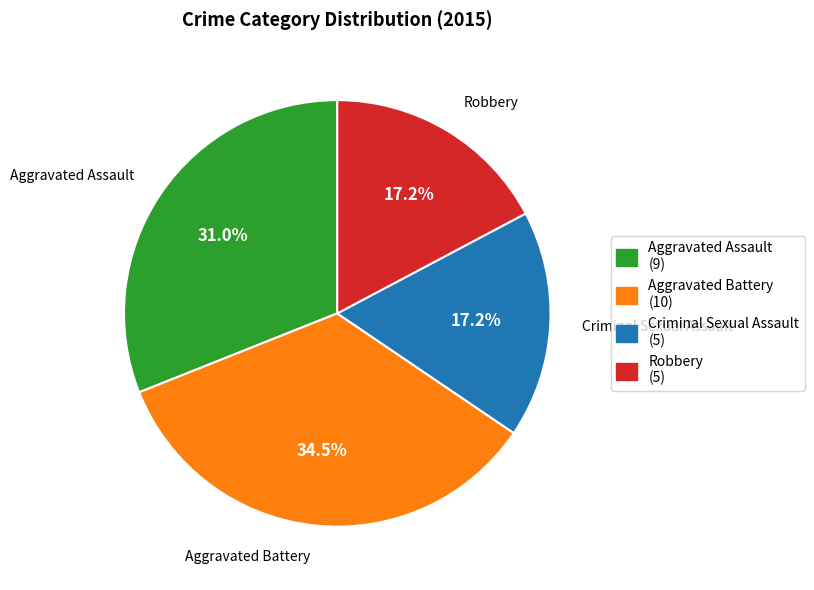

Does Aggravated Battery represent more than half of the total?

No